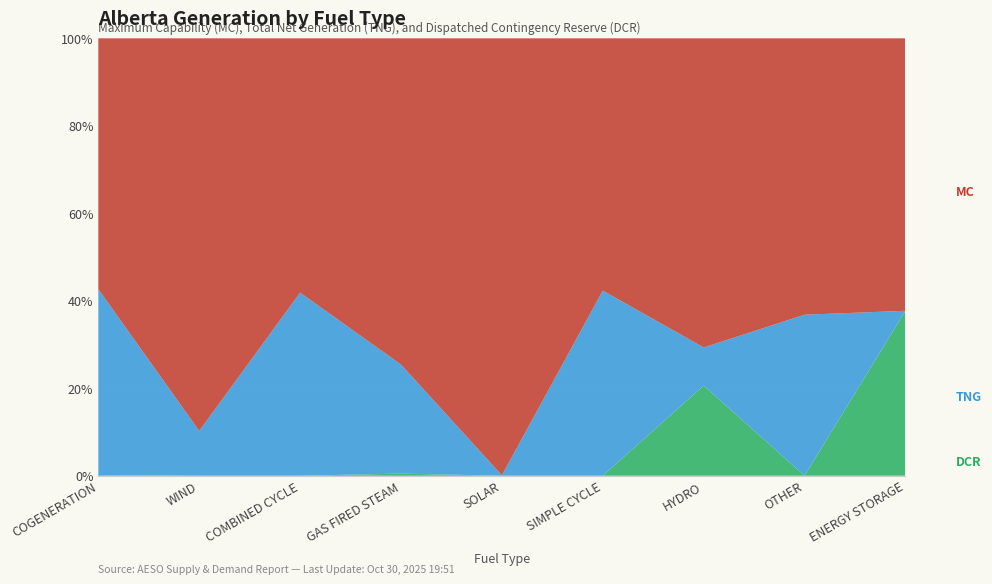

Reading left to right, extract all data points from this chart.

MC: COGENERATION=6097	WIND=5684	COMBINED CYCLE=3942	GAS FIRED STEAM=3078	SOLAR=1850	SIMPLE CYCLE=984	HYDRO=899	OTHER=479	ENERGY STORAGE=190
TNG: COGENERATION=4518	WIND=650	COMBINED CYCLE=2838	GAS FIRED STEAM=1029	SOLAR=2	SIMPLE CYCLE=722	HYDRO=111	OTHER=279	ENERGY STORAGE=0
DCR: COGENERATION=16	WIND=0	COMBINED CYCLE=0	GAS FIRED STEAM=20	SOLAR=0	SIMPLE CYCLE=0	HYDRO=262	OTHER=0	ENERGY STORAGE=115